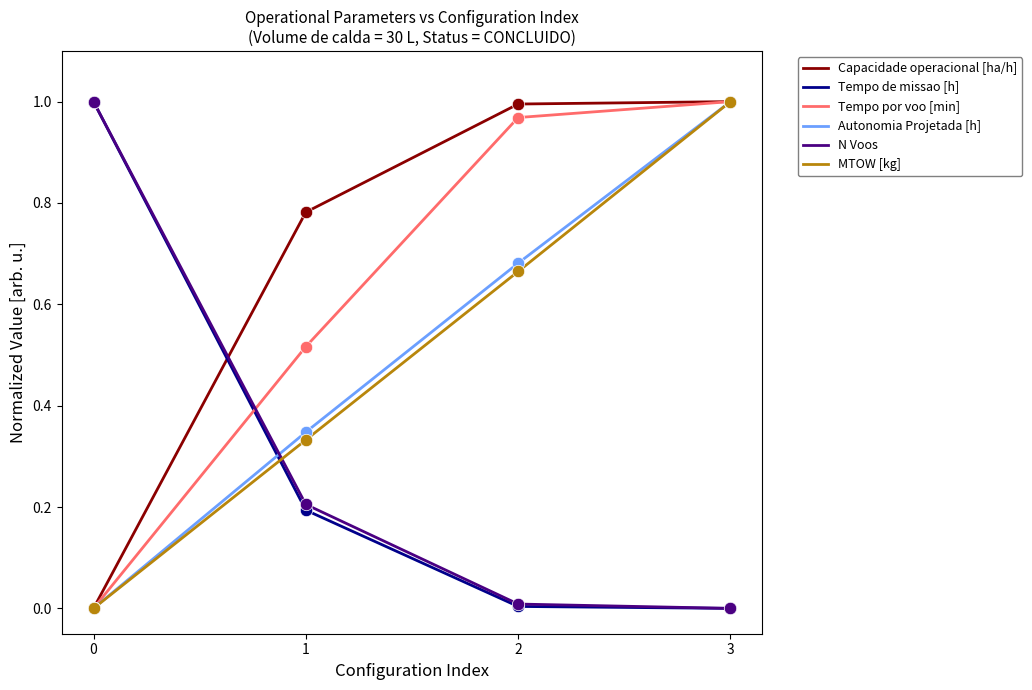

Which series has the largest total across all categories?

Capacidade operacional [ha/h]